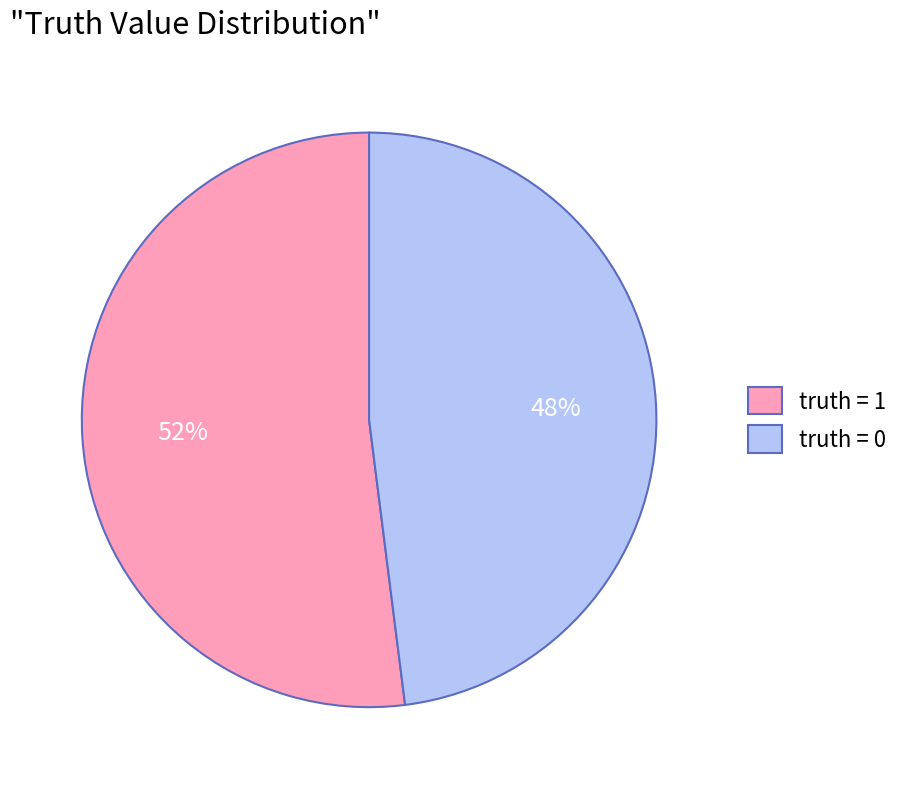

How many segments does this pie chart have?

2